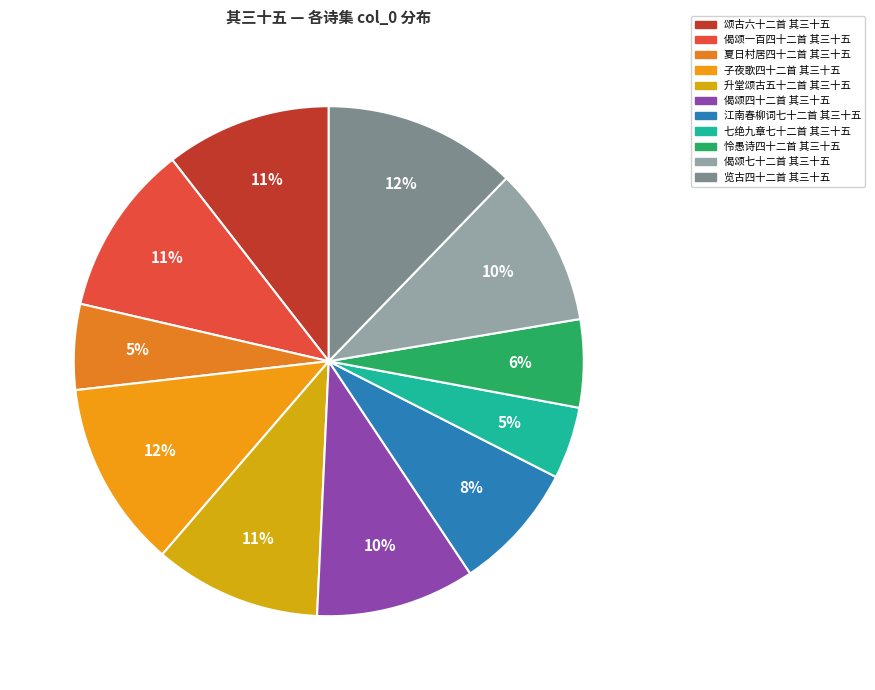

True or false: 怜愚诗四十二首 其三十五 accounts for 6% of the total.

True